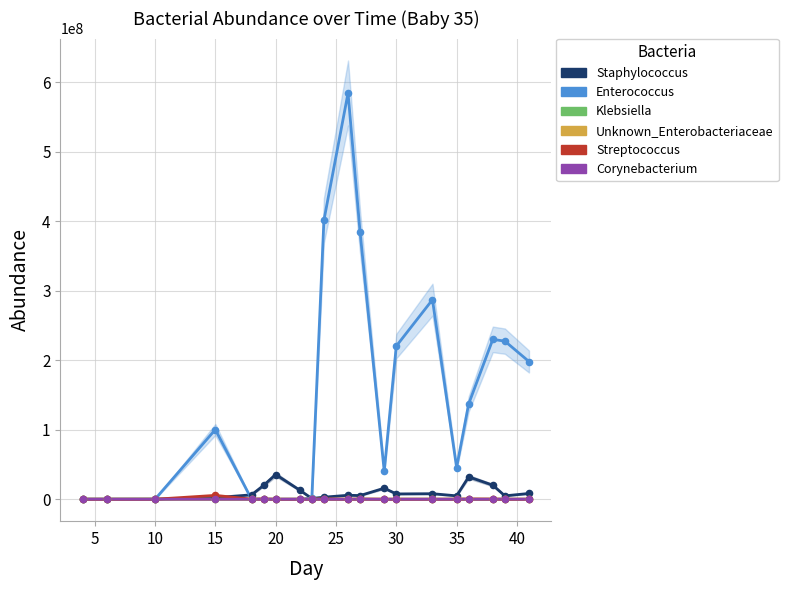

Which series contains the lowest Y value?

Enterococcus